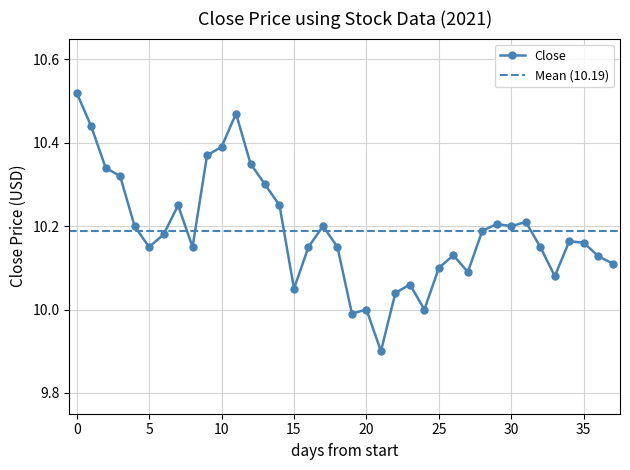

What is the maximum value shown in the chart?

10.5